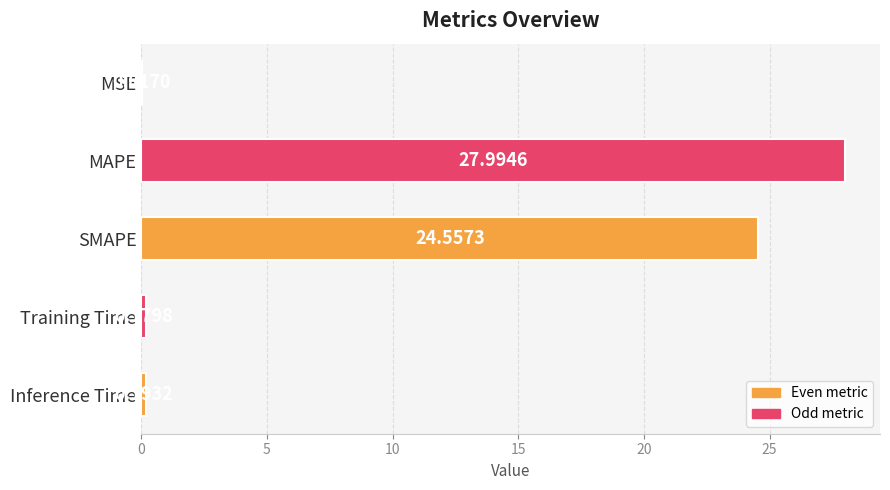

What is the sum of all values?

52.9